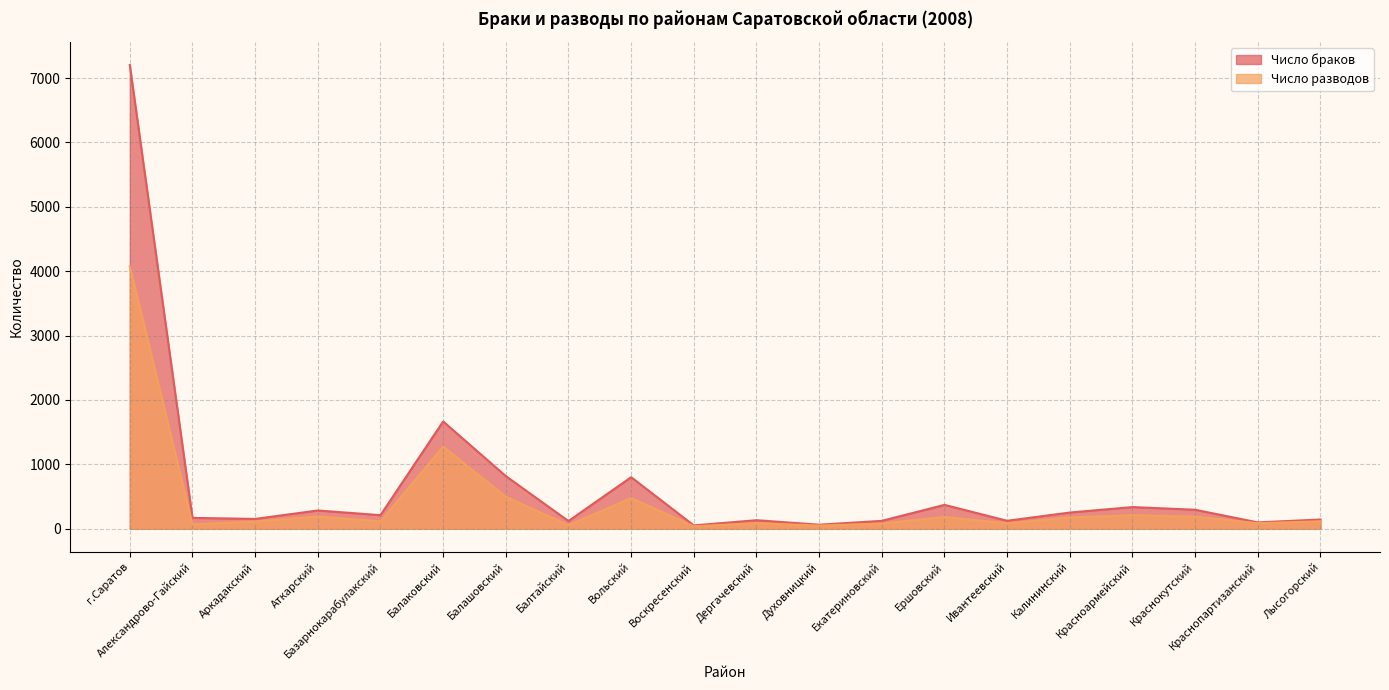

Count the number of categories in the chart.

20